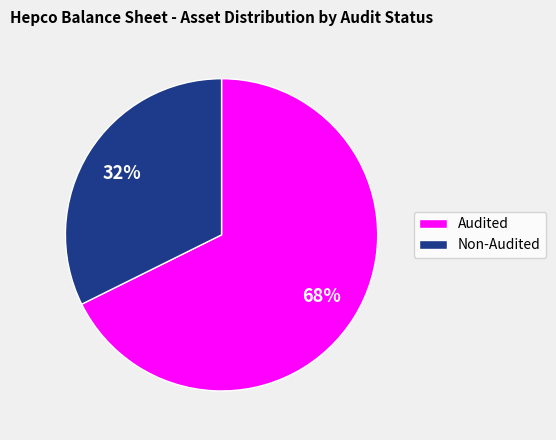

True or false: Audited accounts for 68% of the total.

True